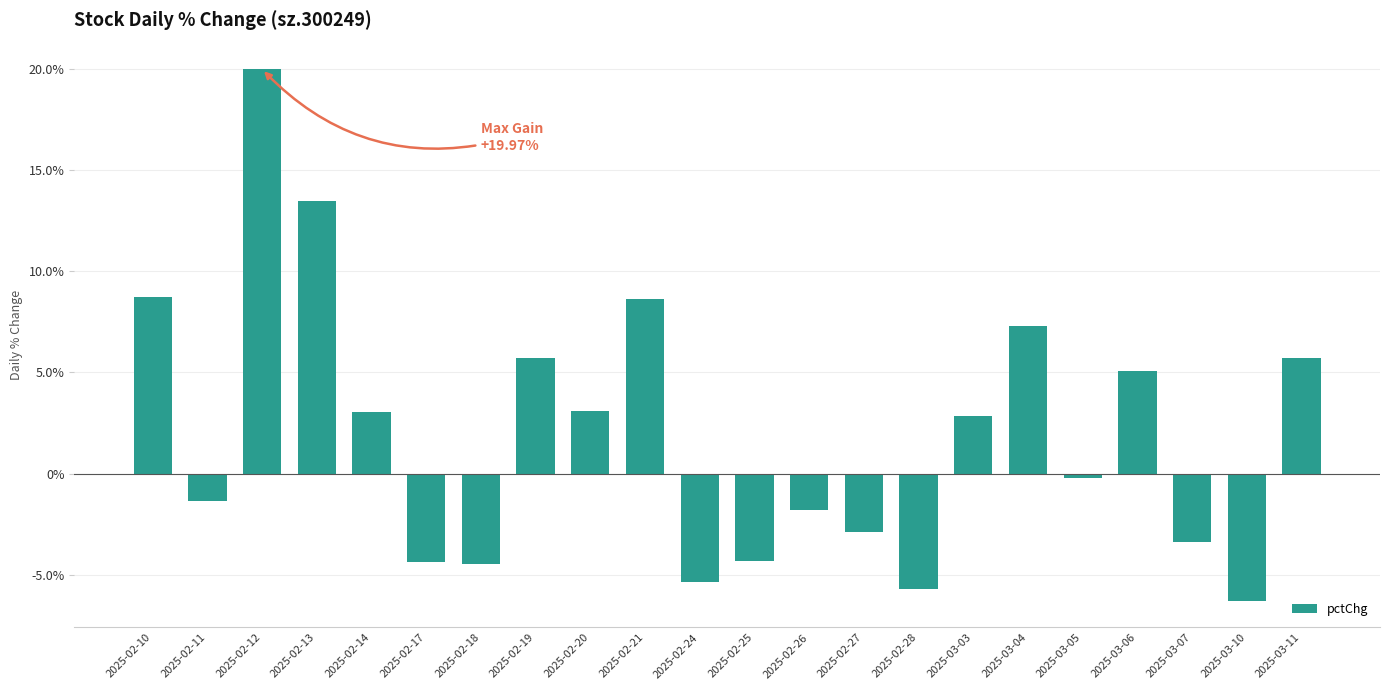

Is it true that the value at 2025-03-07 is -3.3?

True